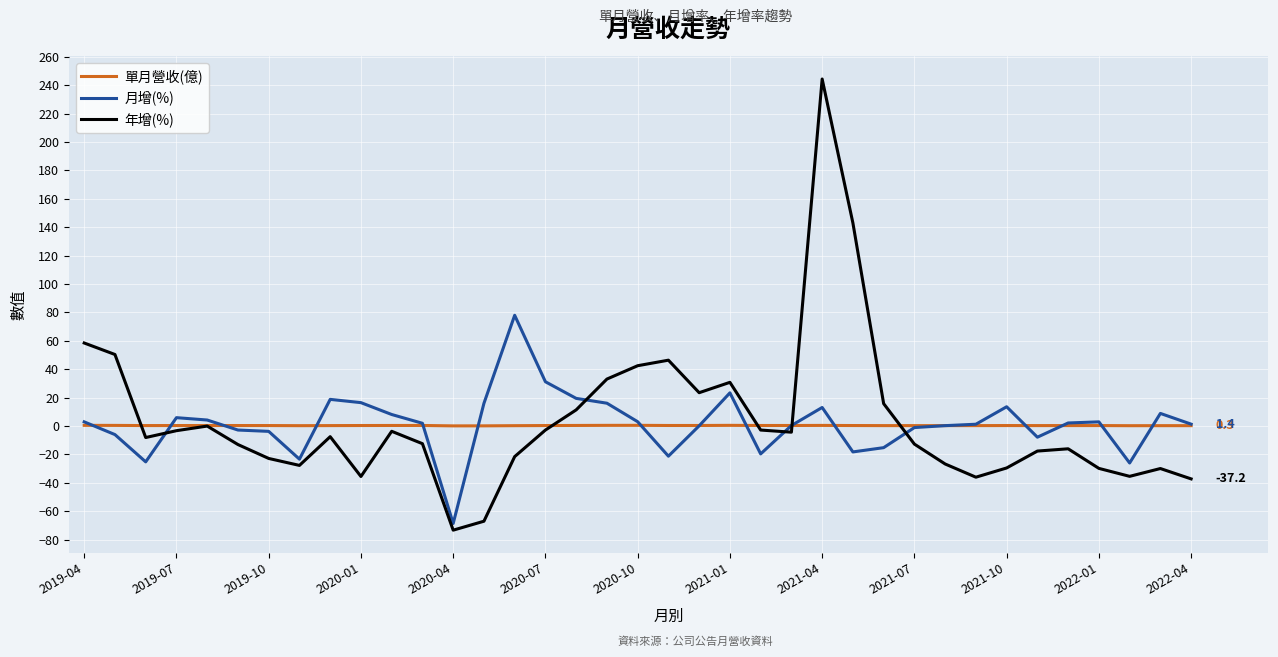

What is the difference between the maximum and minimum values in the 月增(%) series?

146.6